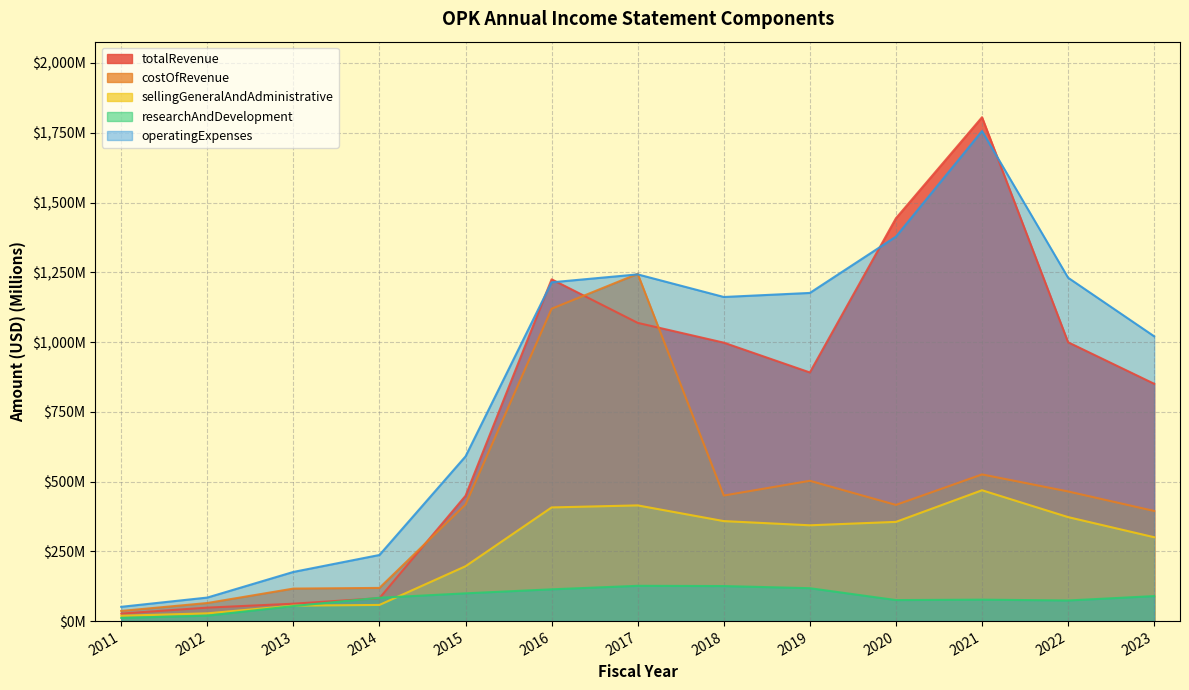

True or false: researchAndDevelopment and operatingExpenses cross at least once.

False